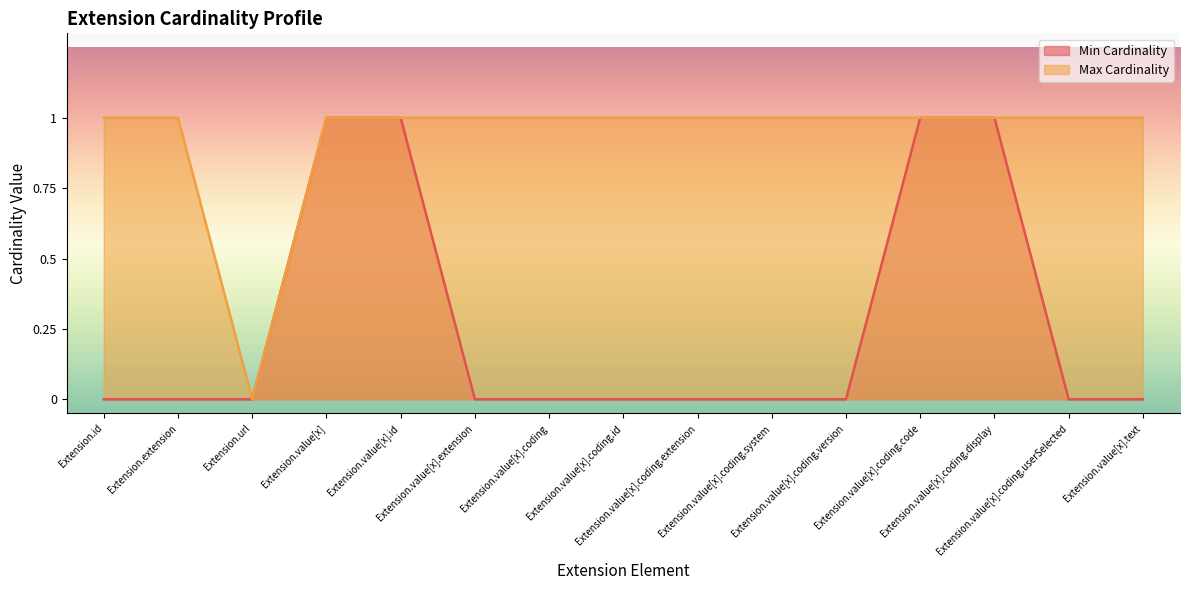

True or false: Min Cardinality and Max Cardinality intersect in this chart.

False